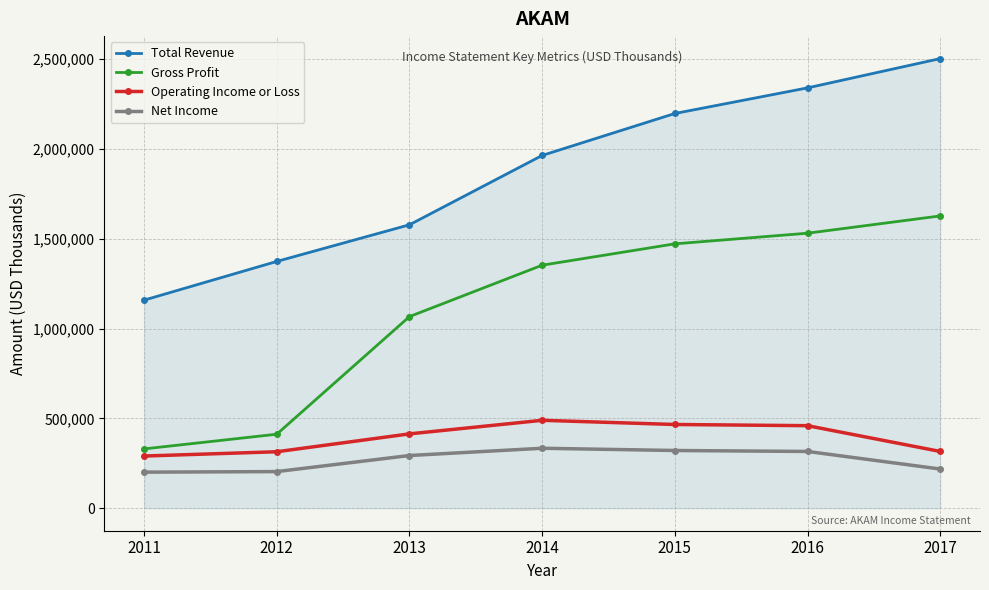

Where is Net Income nearest to the value 267400?

2013